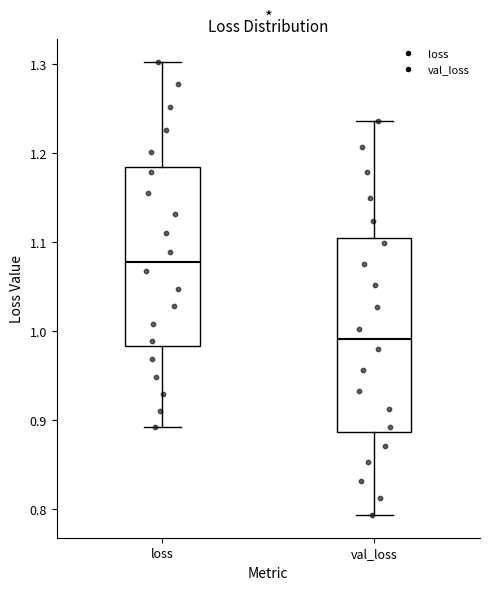

Reading left to right, read every box against the y-axis: the position of its median line, the range the box covers, and the ends of its whiskers. The values are not printed on the chart, so give them approximately, as read against the axis.

loss: median 1.08, box 0.98 to 1.18, whiskers 0.89 to 1.30
val_loss: median 0.99, box 0.89 to 1.10, whiskers 0.79 to 1.24